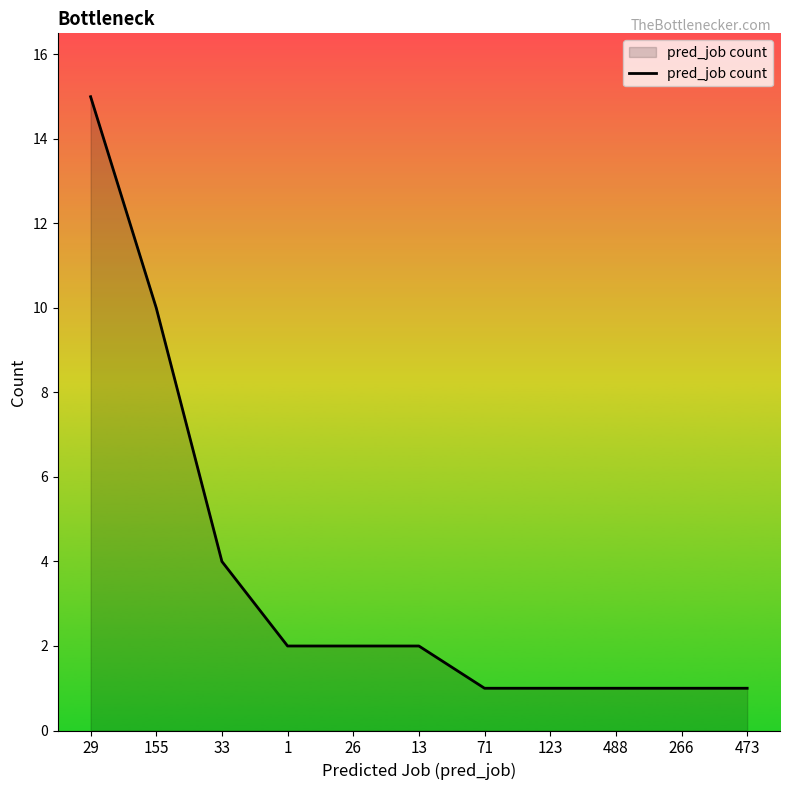

What is the sum of all values?

40